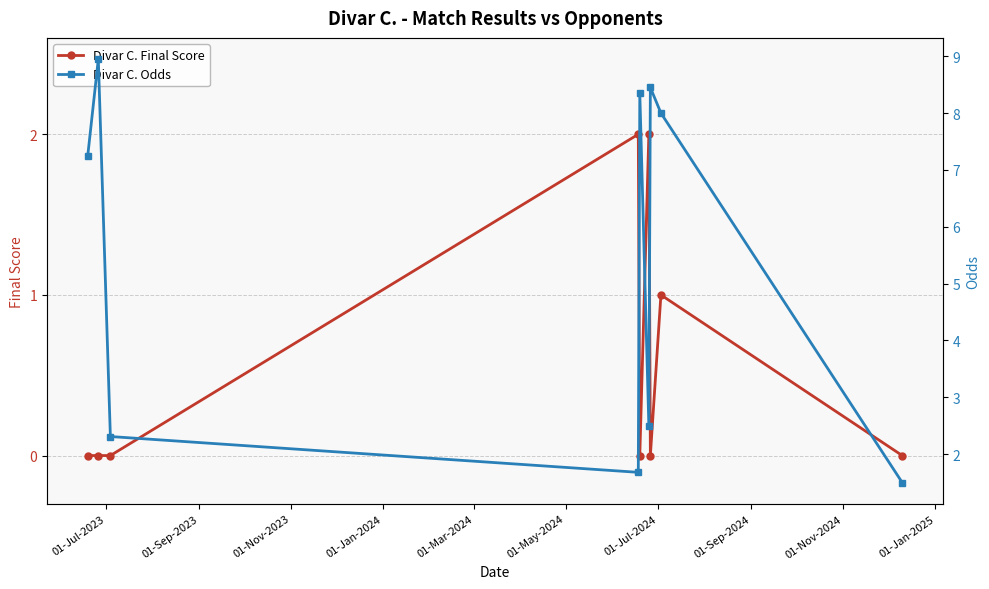

Rank the series by their maximum value, from lowest to highest.

Divar C. Final Score, Divar C. Odds